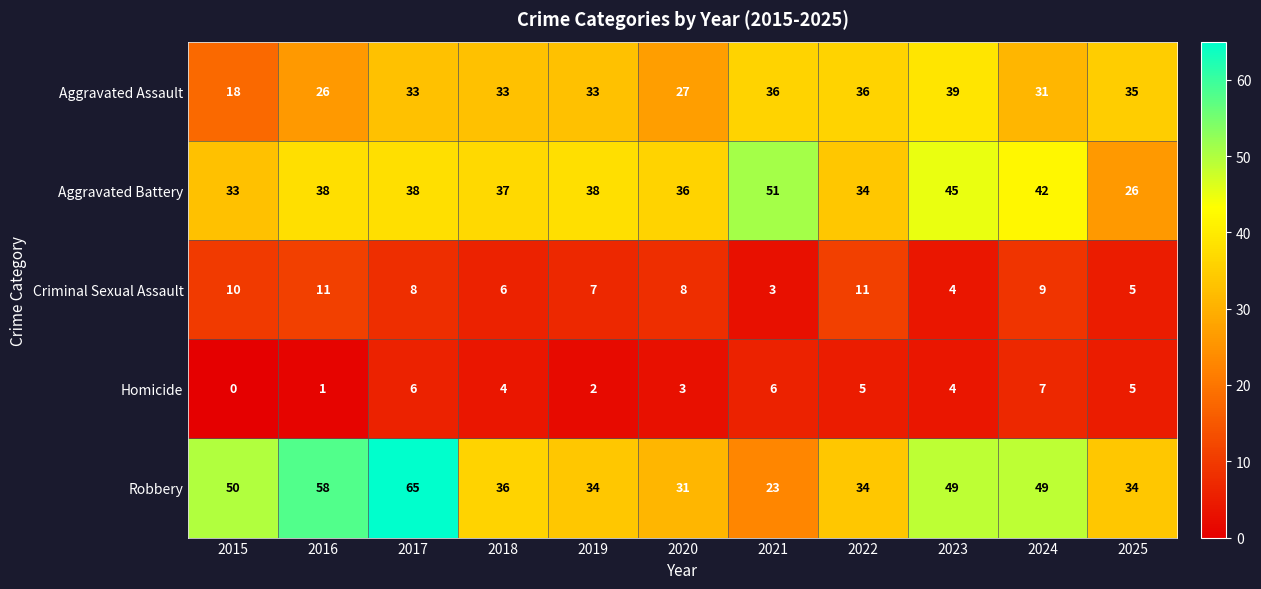

Which series has the widest spread of values?

Robbery